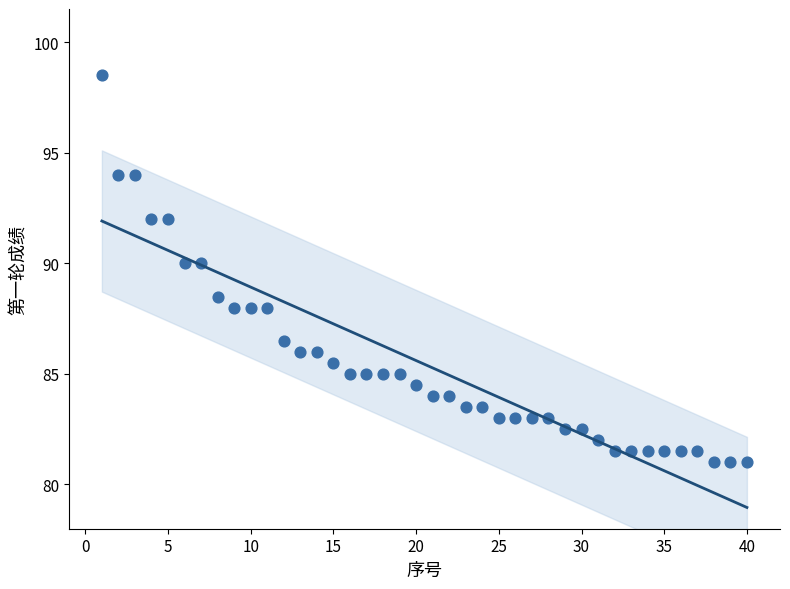

What is the range of Y values (max minus min)?

17.5